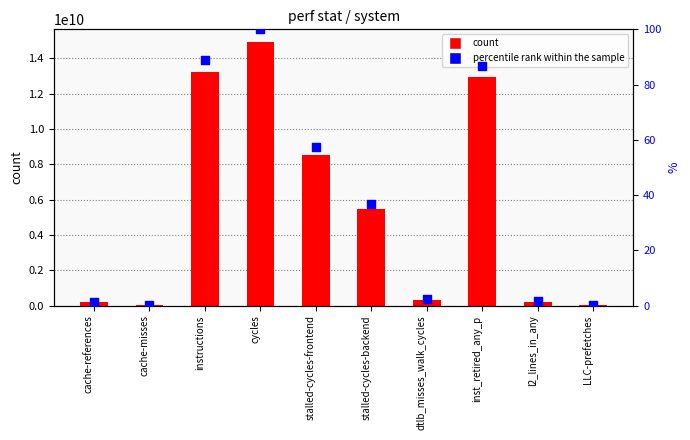

Which series has the largest total across all categories?

count